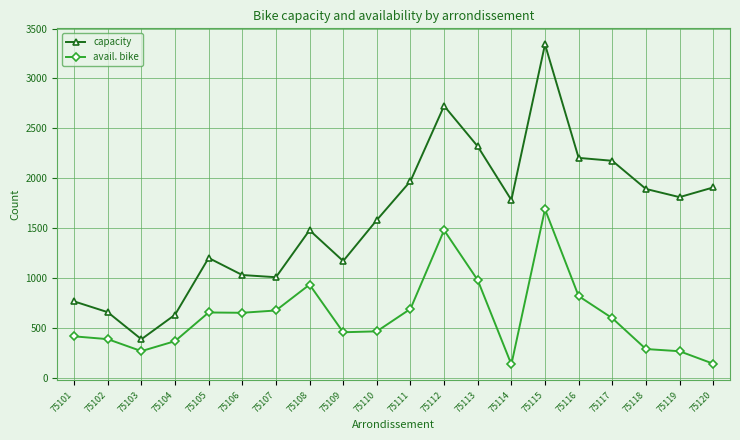

At which category is the sum across all series the highest?

75115